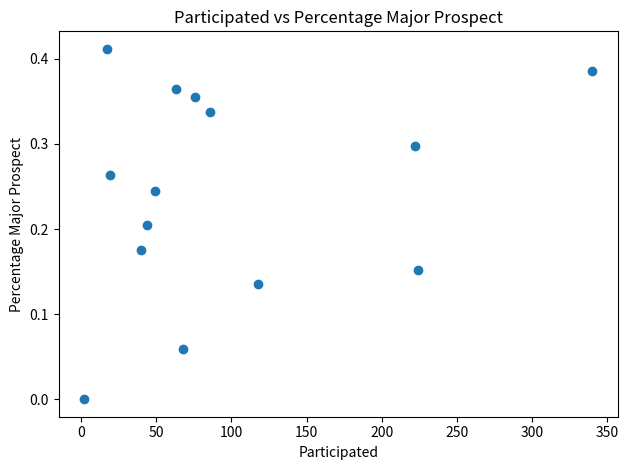

What is the range of X values (max minus min)?

338.0